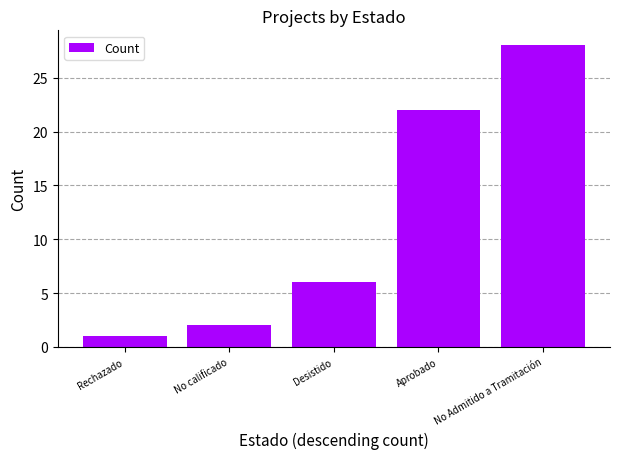

How many values are below 6?

2